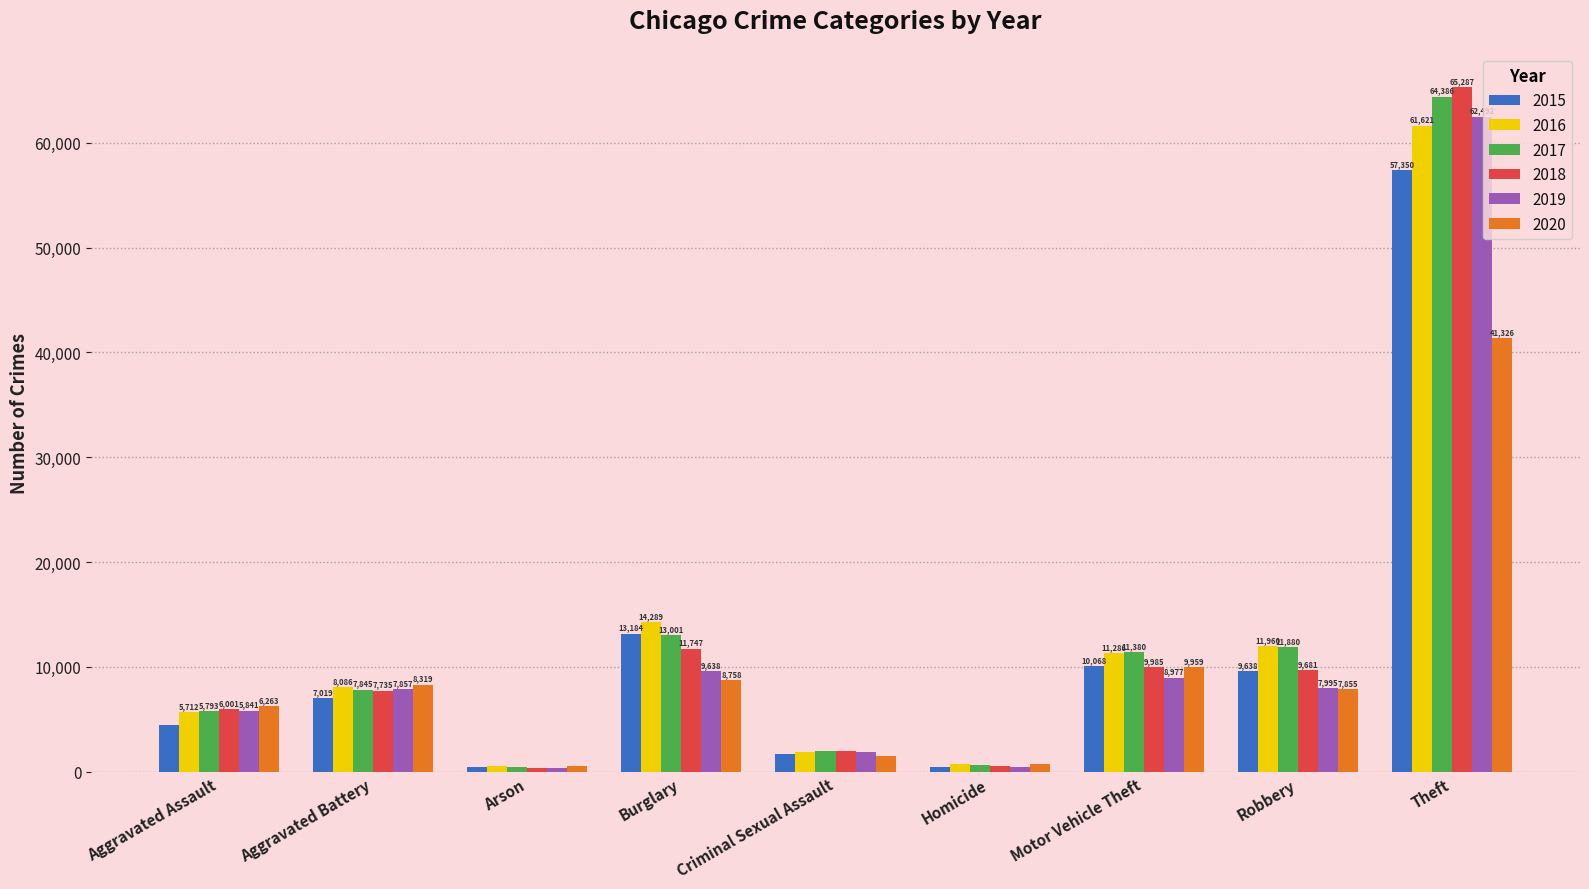

Reading right to left, extract all data points from this chart.

2015: Theft=57350	Robbery=9638	Motor Vehicle Theft=10068	Homicide=496	Criminal Sexual Assault=1687	Burglary=13184	Arson=448	Aggravated Battery=7019	Aggravated Assault=4480
2016: Theft=61621	Robbery=11960	Motor Vehicle Theft=11286	Homicide=786	Criminal Sexual Assault=1843	Burglary=14289	Arson=515	Aggravated Battery=8086	Aggravated Assault=5712
2017: Theft=64386	Robbery=11880	Motor Vehicle Theft=11380	Homicide=672	Criminal Sexual Assault=1960	Burglary=13001	Arson=444	Aggravated Battery=7845	Aggravated Assault=5793
2018: Theft=65287	Robbery=9681	Motor Vehicle Theft=9985	Homicide=588	Criminal Sexual Assault=2015	Burglary=11747	Arson=373	Aggravated Battery=7735	Aggravated Assault=6001
2019: Theft=62492	Robbery=7995	Motor Vehicle Theft=8977	Homicide=499	Criminal Sexual Assault=1903	Burglary=9638	Arson=376	Aggravated Battery=7857	Aggravated Assault=5841
2020: Theft=41326	Robbery=7855	Motor Vehicle Theft=9959	Homicide=787	Criminal Sexual Assault=1474	Burglary=8758	Arson=588	Aggravated Battery=8319	Aggravated Assault=6263